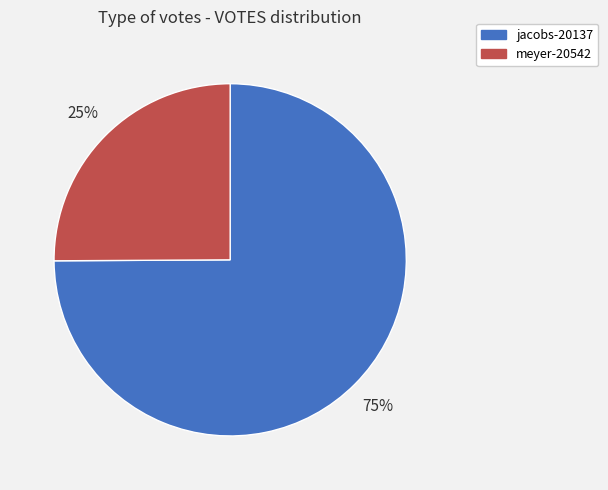

Between meyer-20542 and jacobs-20137, which is larger?

jacobs-20137